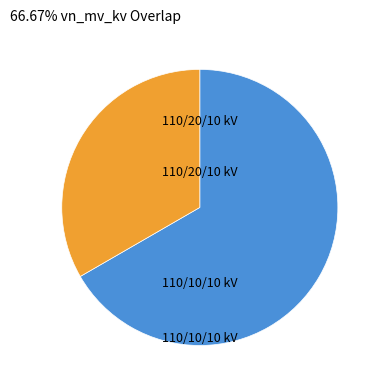

To the nearest percent, what is the difference between the largest and smallest slice percentages?

33%